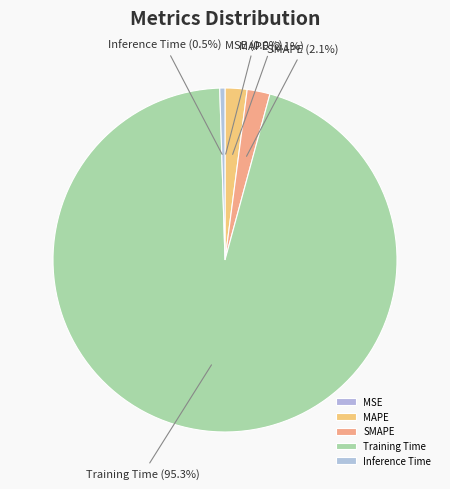

Is there any slice that represents more than half of the pie?

Yes